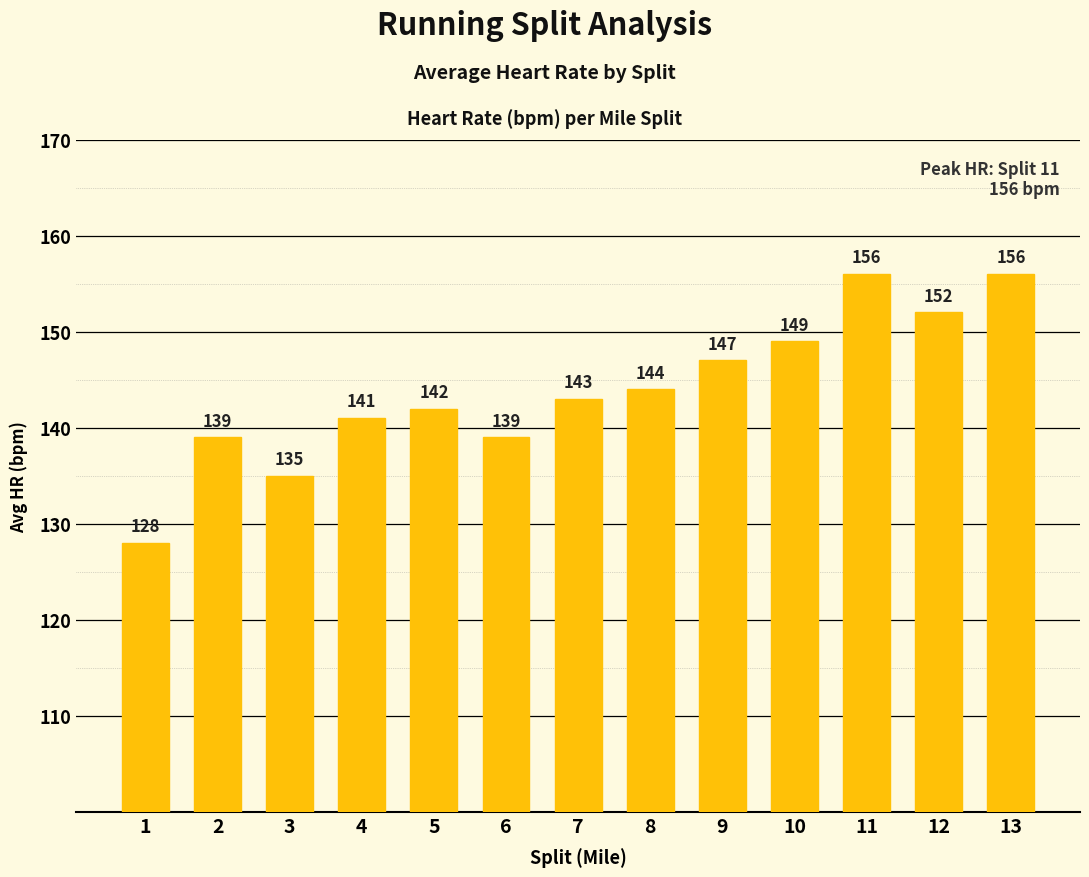

How many categories are shown in the chart?

13